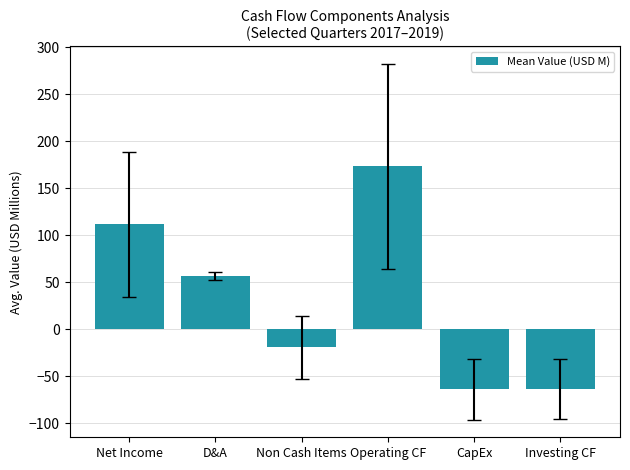

What position from the right is Operating CF?

3